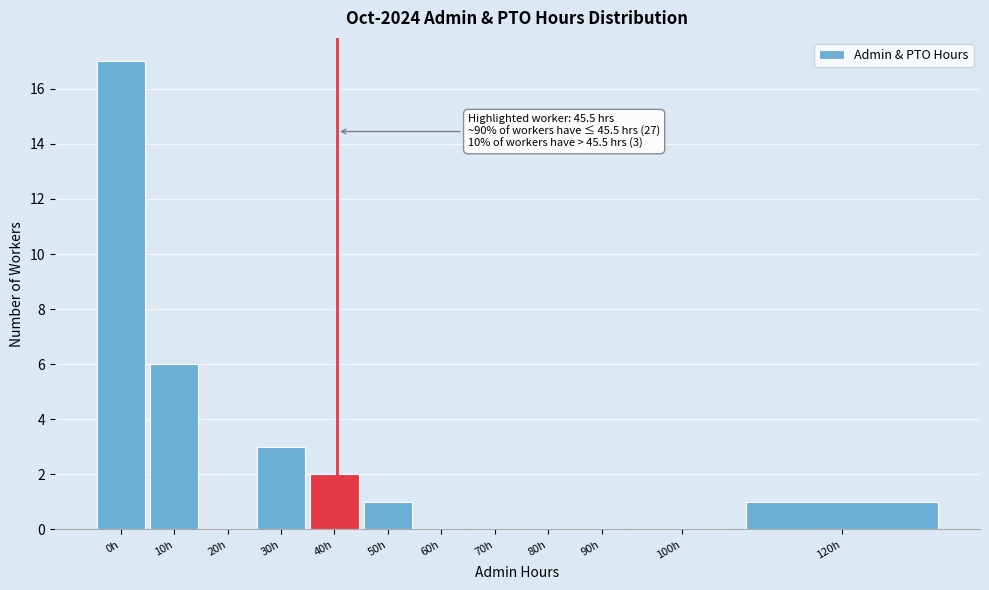

Reading left to right, transcribe all the data shown in this chart.

0h=17	10h=6	20h=0	30h=3	40h=2	50h=1	60h=0	70h=0	80h=0	90h=0	100h=0	120h=1